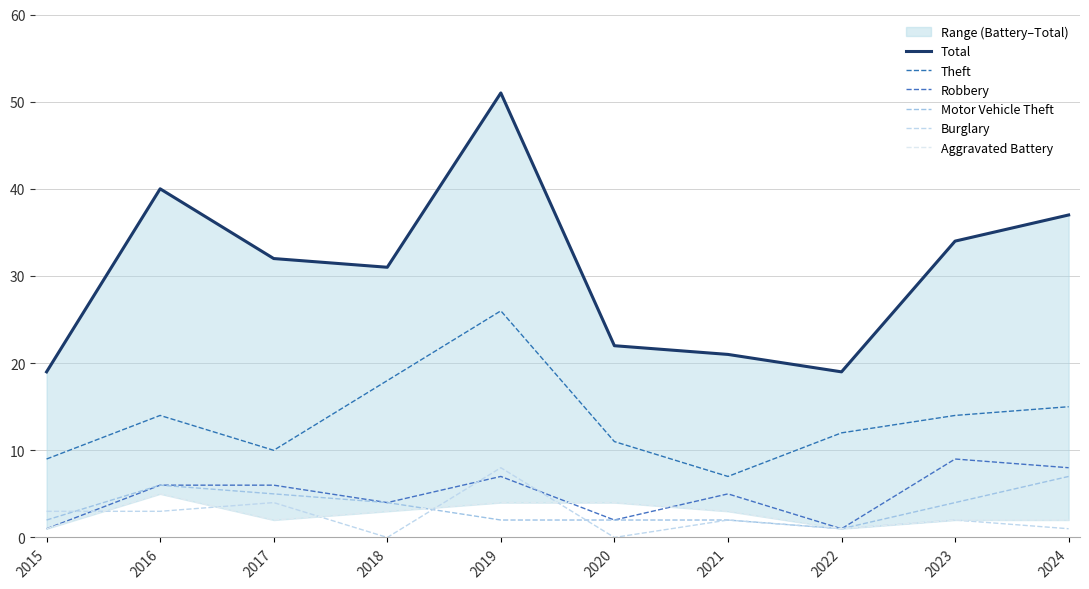

True or false: Motor Vehicle Theft and Robbery cross at least once.

False